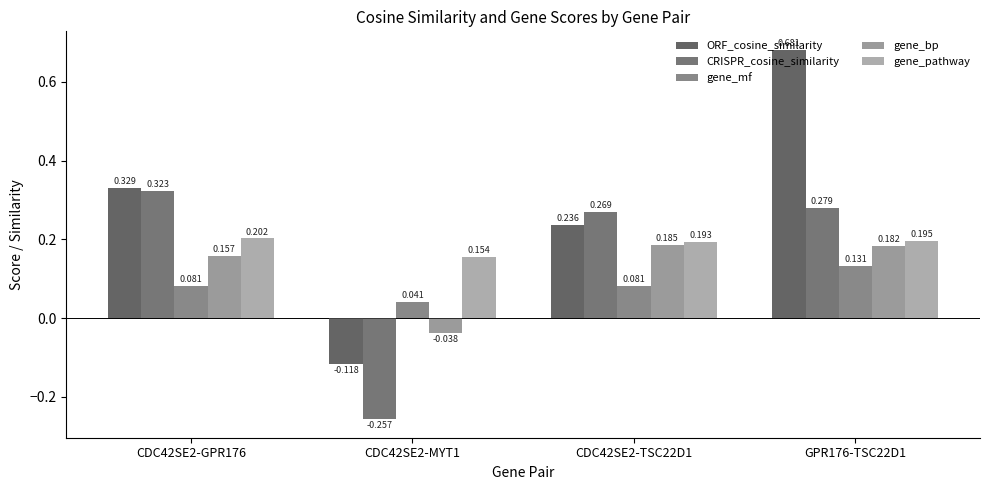

How many bars are there in each group?

5